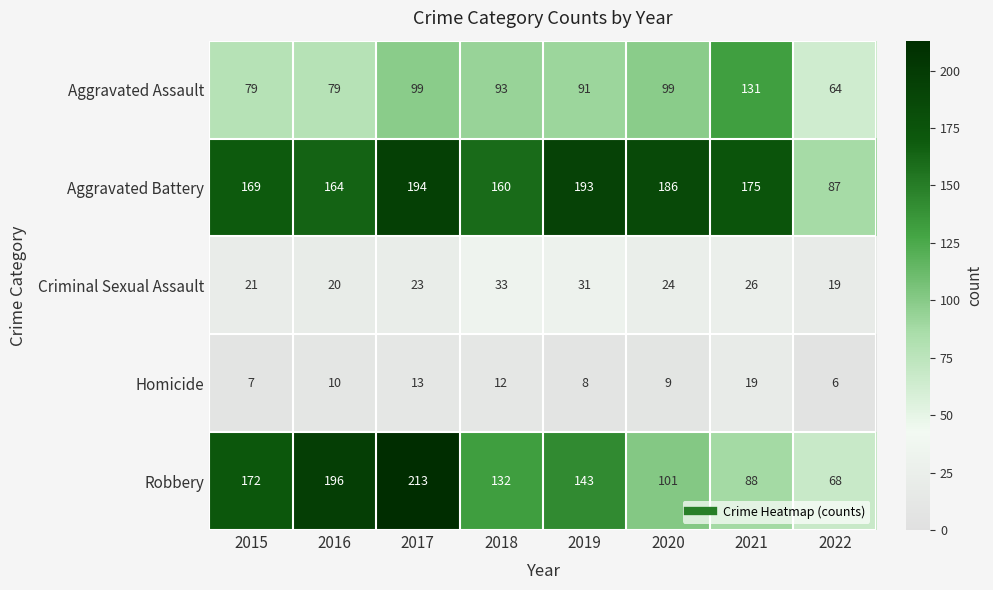

Count the number of data series in this chart.

5